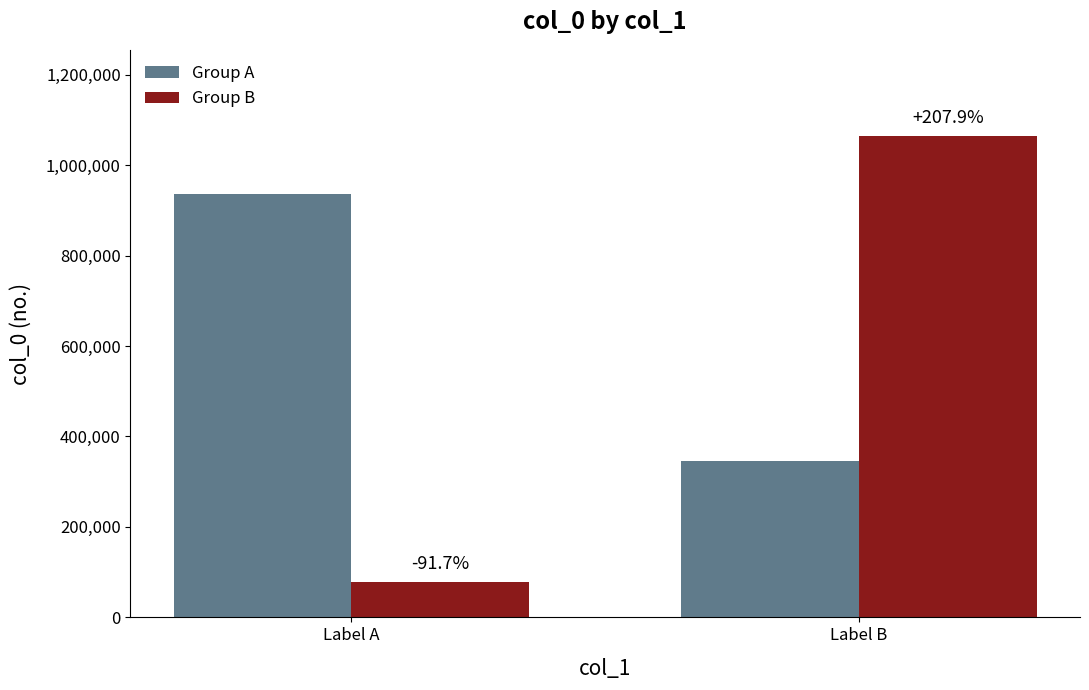

What is the spread (max minus min) of values at Label B?

718055